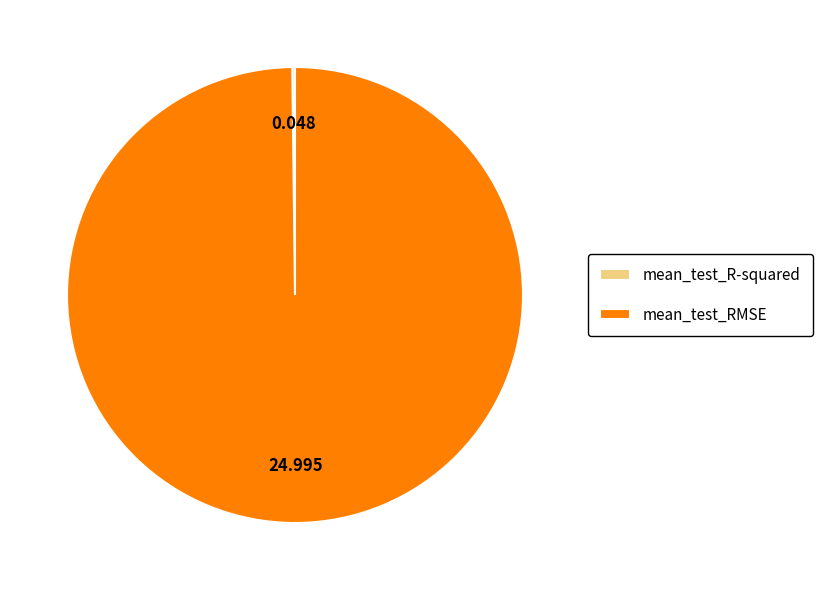

Which slice is the largest?

mean_test_RMSE